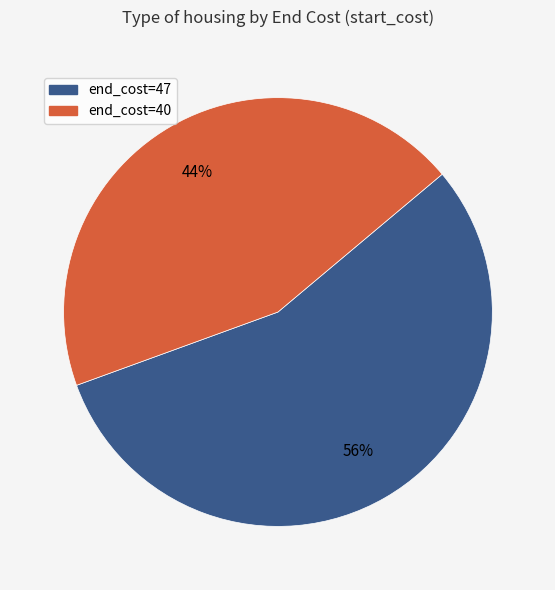

Does any single category account for the majority?

Yes